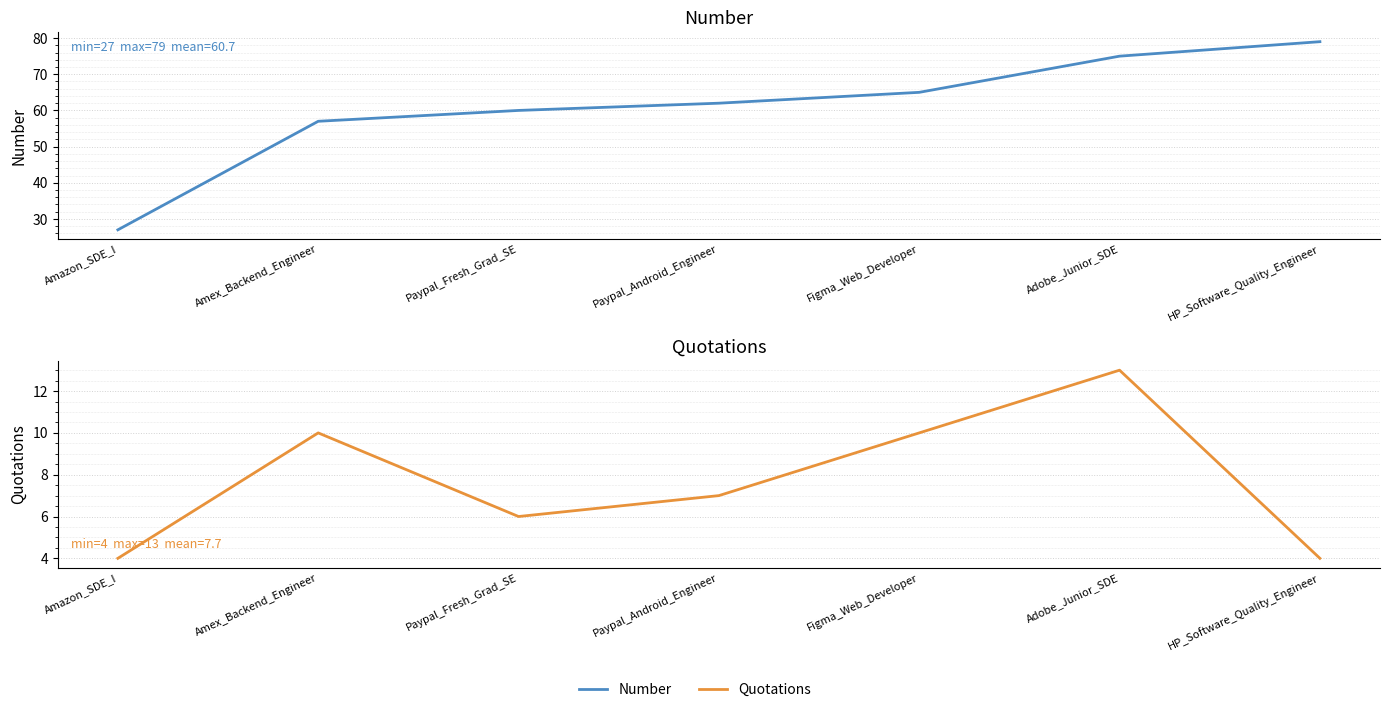

Does the chart display data point markers on the line(s)?

No